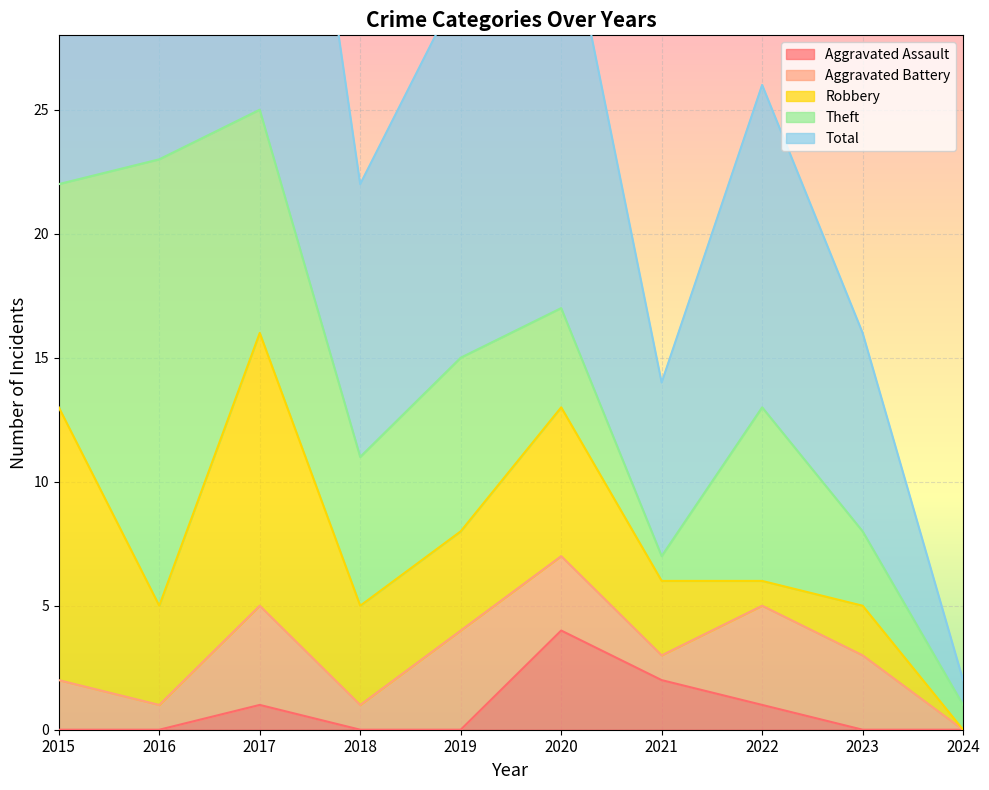

The Theft series shows 6 at 2020. True or false?

False